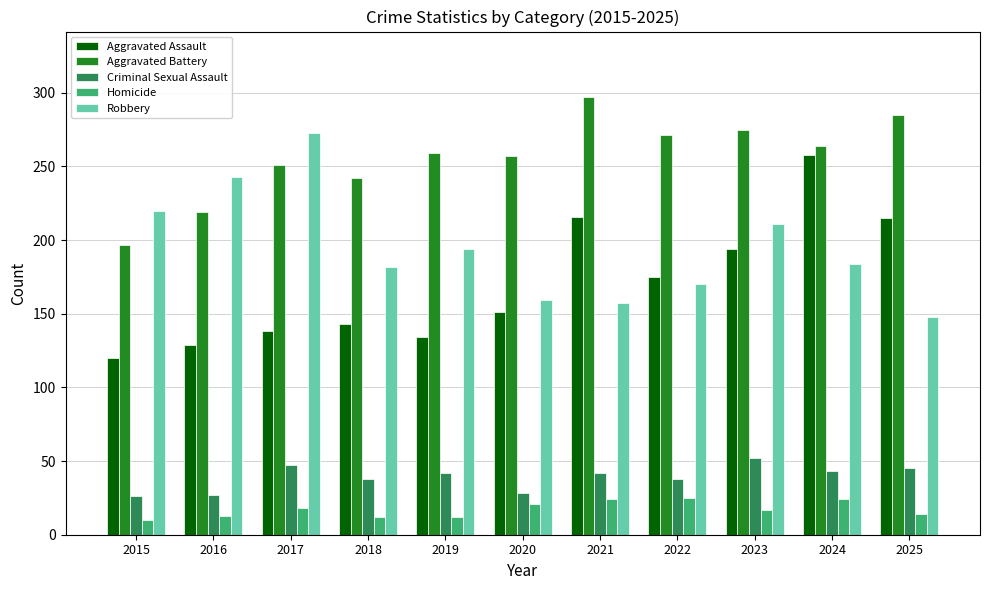

How many bars are there in each group?

5